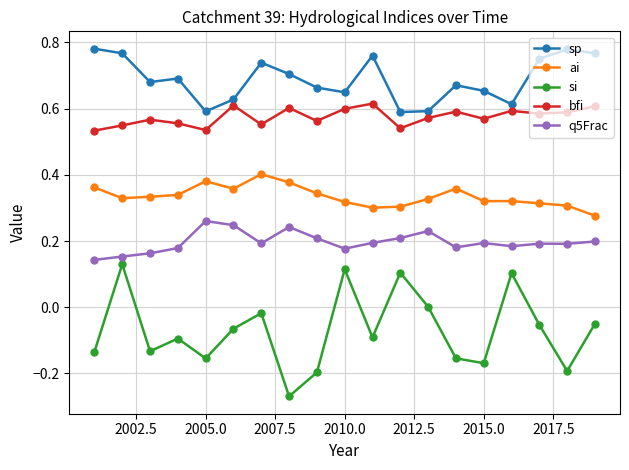

True or false: si and sp cross at least once.

False